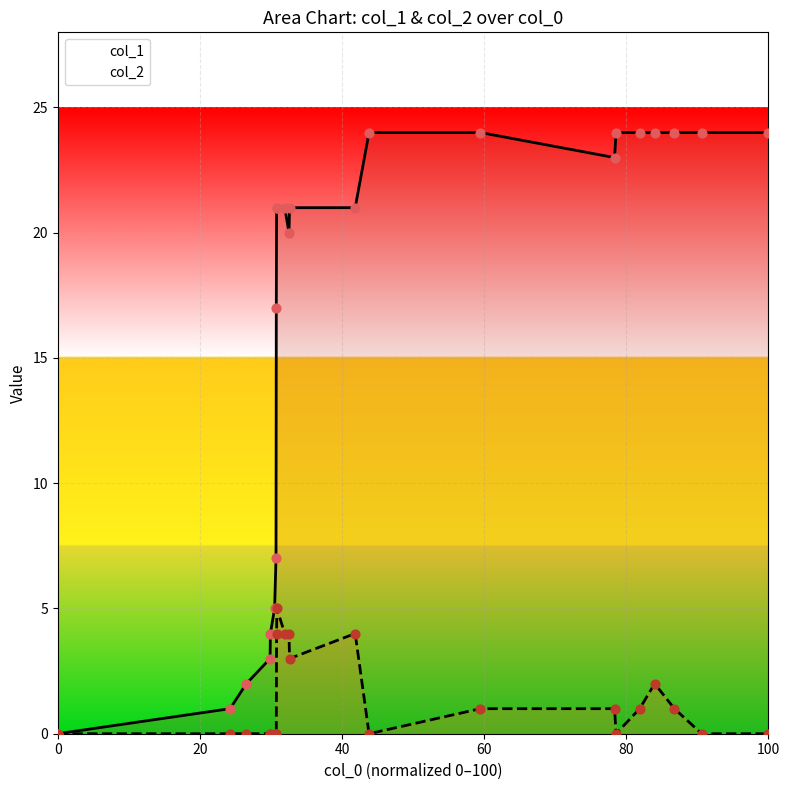

Which series has the largest total across all categories?

col_1